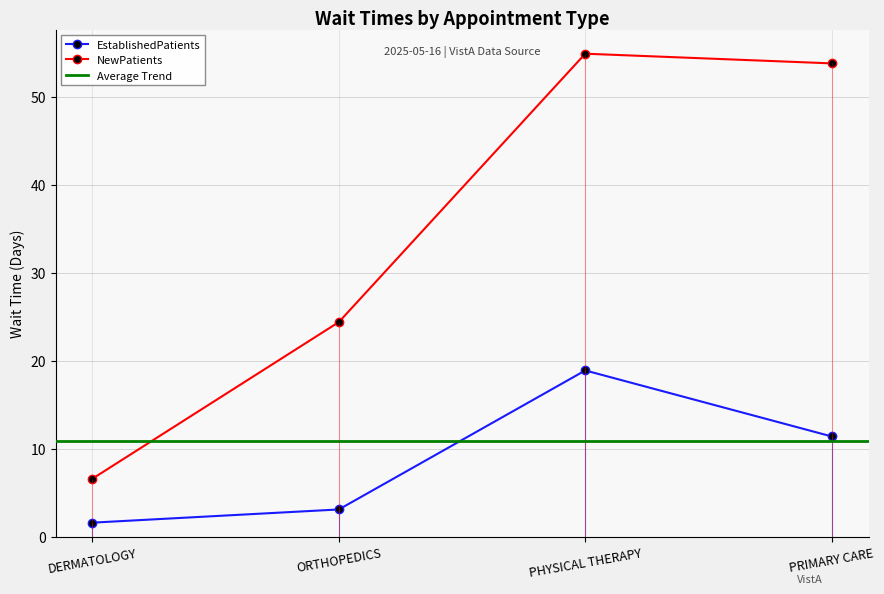

What is the difference between the maximum and minimum values in the EstablishedPatients series?

17.3